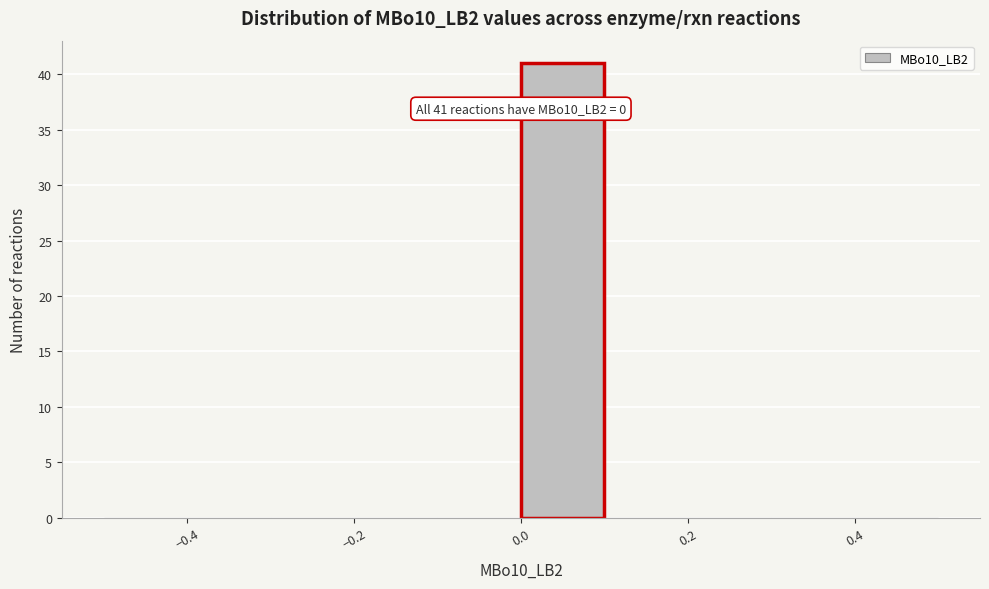

Over which range of the x-axis is the bar tallest?

0.0 to 0.1